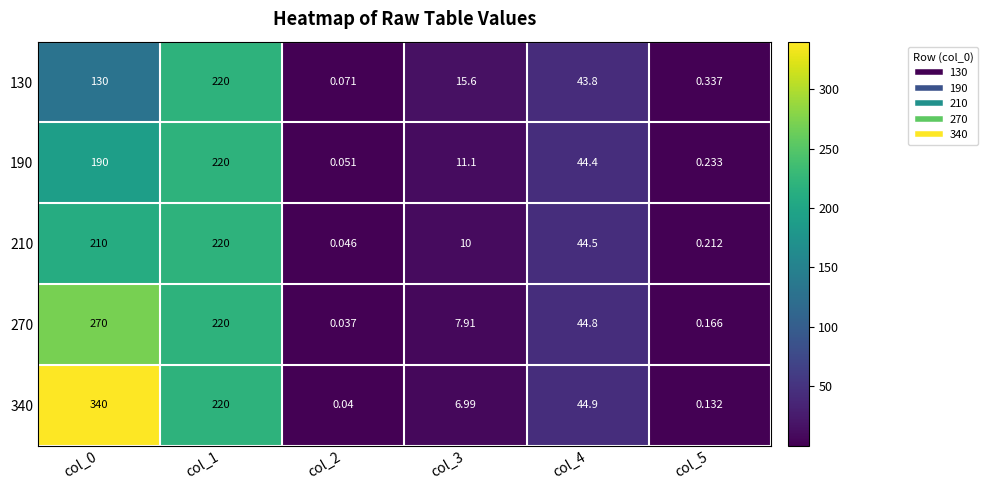

Is the value of 270 at col_4 greater than the value of 130 at col_4?

Yes